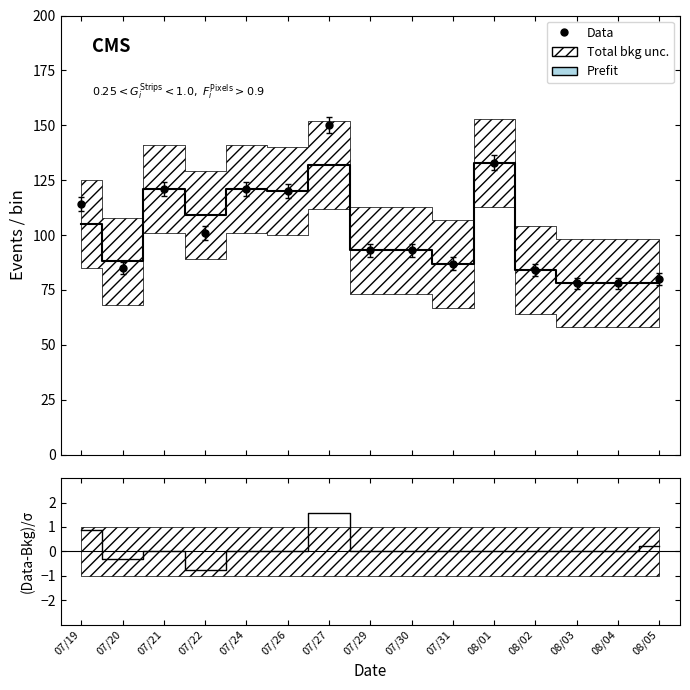

What is the label of the 12th point from the left?

08/02